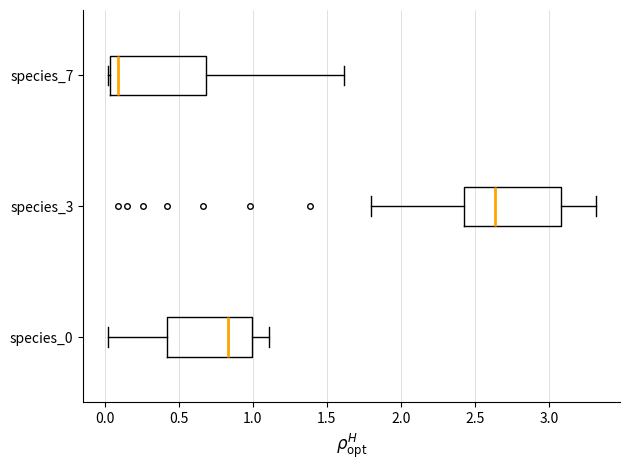

Which box has the furthest to the left median line?

species_7